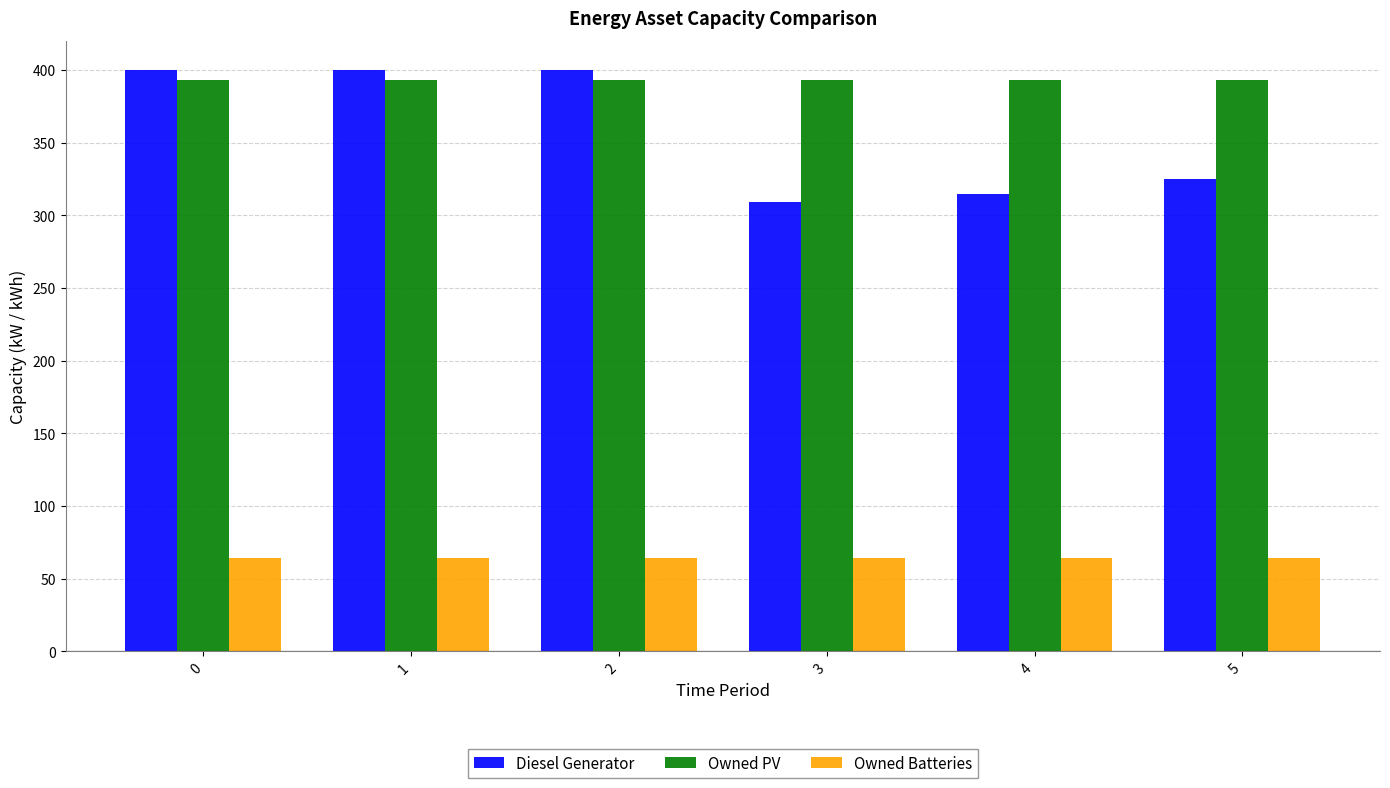

Reading left to right, transcribe all the data shown in this chart.

Diesel Generator: 400	400	400	309	315	325
Owned PV: 393	393	393	393	393	393
Owned Batteries: 64	64	64	64	64	64